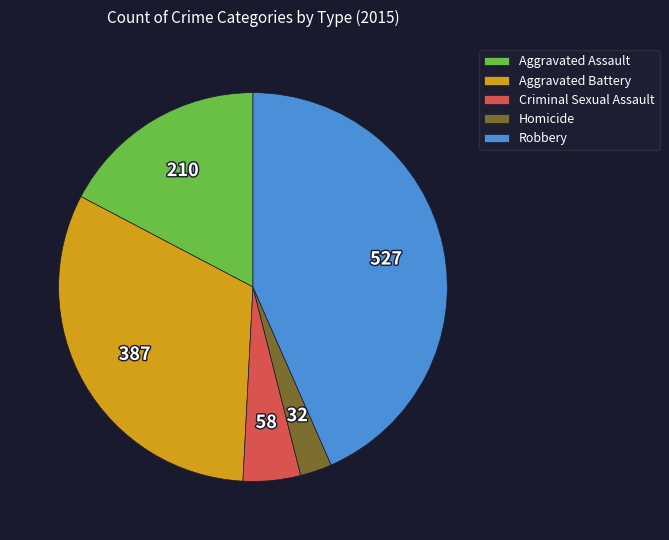

Is the sum of Aggravated Battery and Robbery greater than half?

Yes